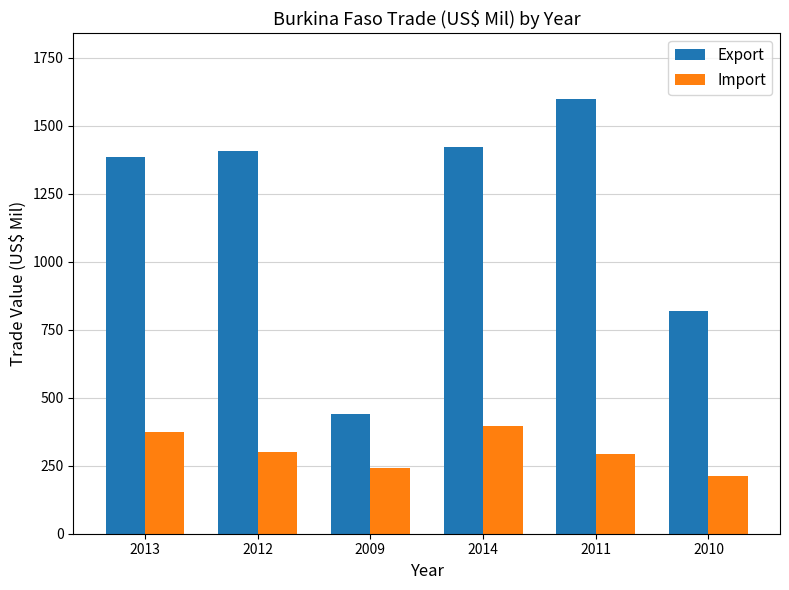

Are the bars horizontal?

No